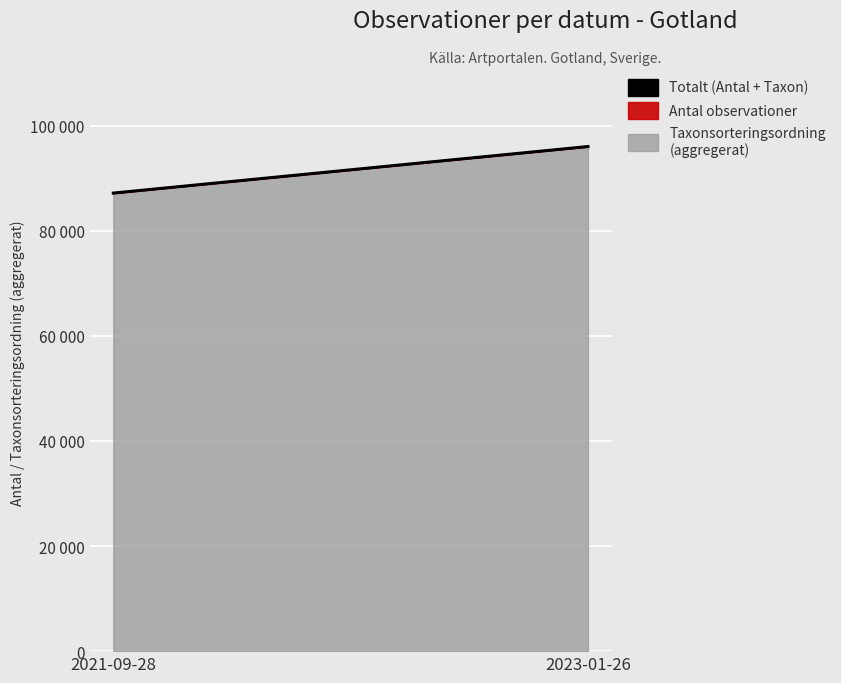

Which label corresponds to the smallest value in the chart?

2021-09-28